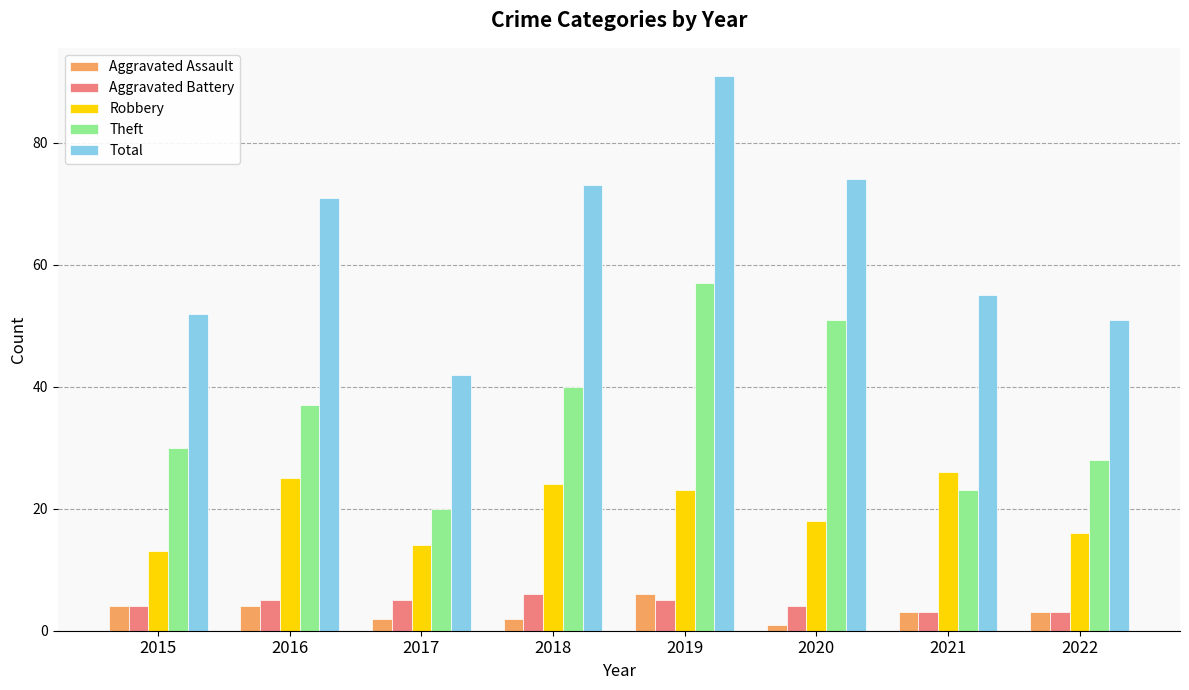

List the labels in order of Theft value, largest first.

2019, 2020, 2018, 2016, 2015, 2022, 2021, 2017